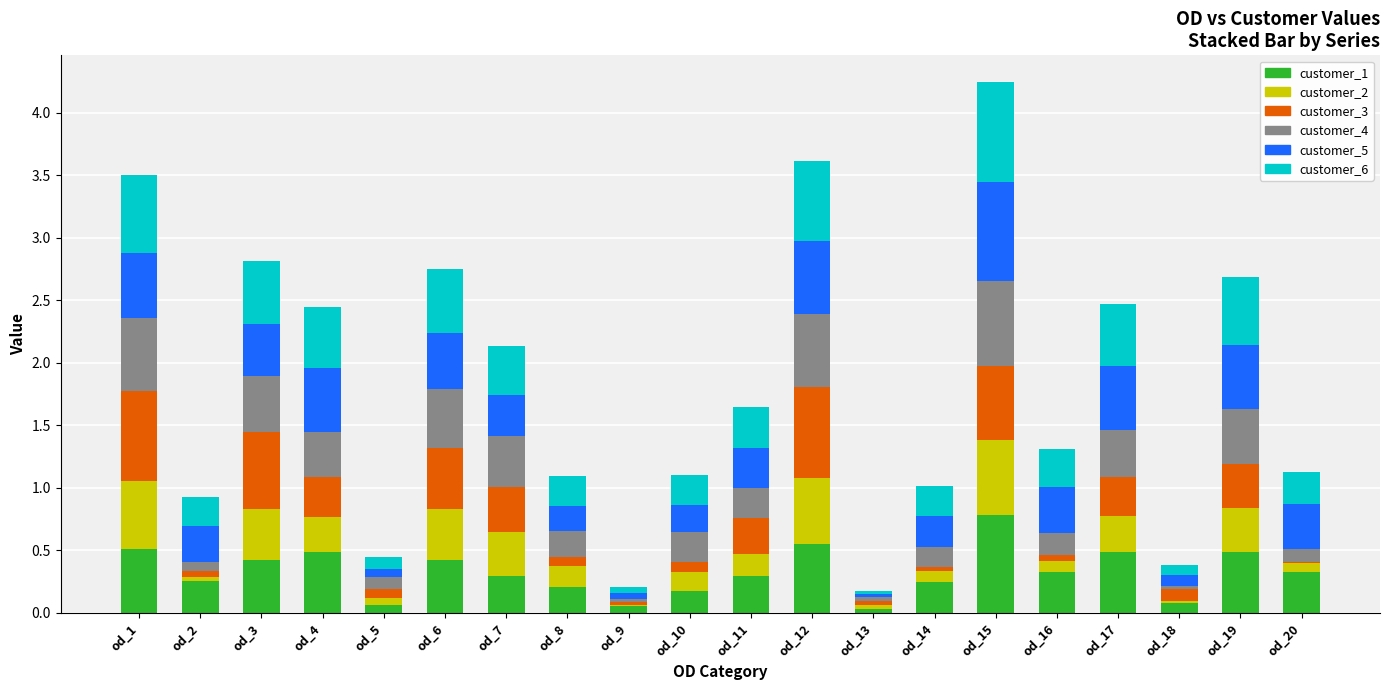

List the series in order of their peak value, lowest first.

customer_2, customer_4, customer_3, customer_1, customer_5, customer_6